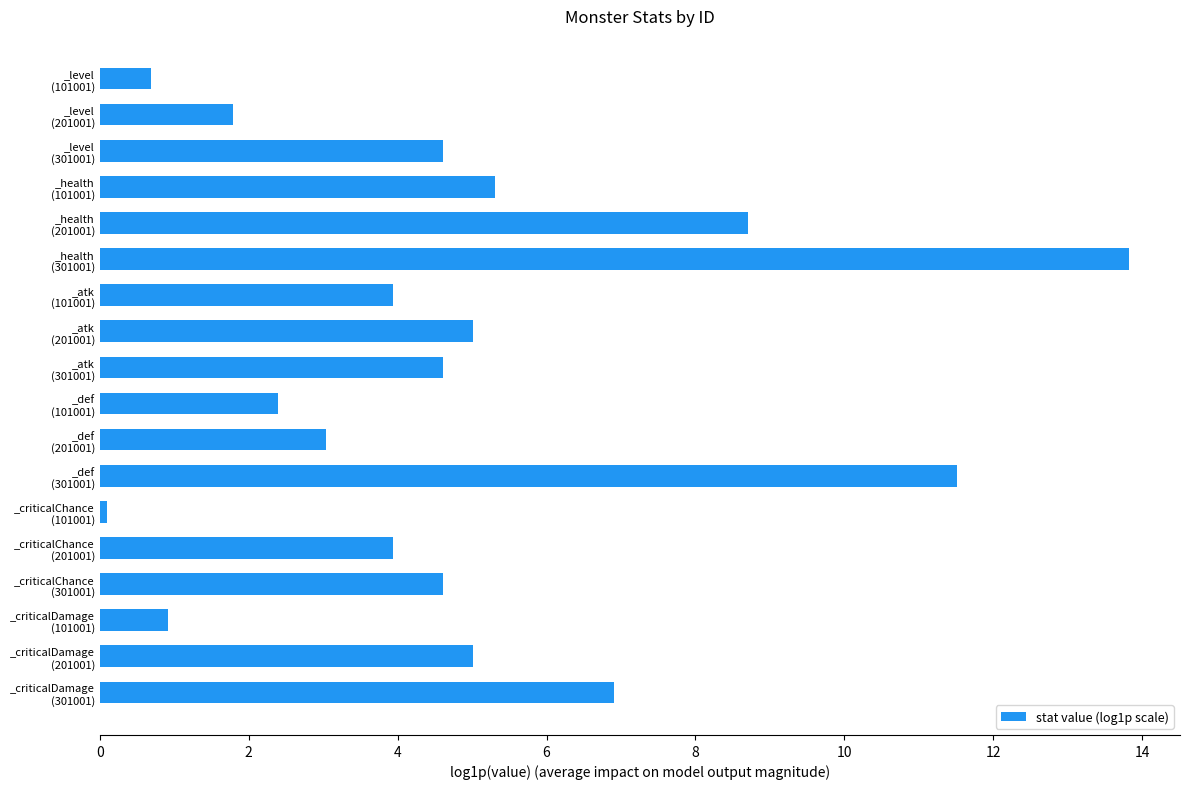

What is the maximum value shown in the chart?

13.8